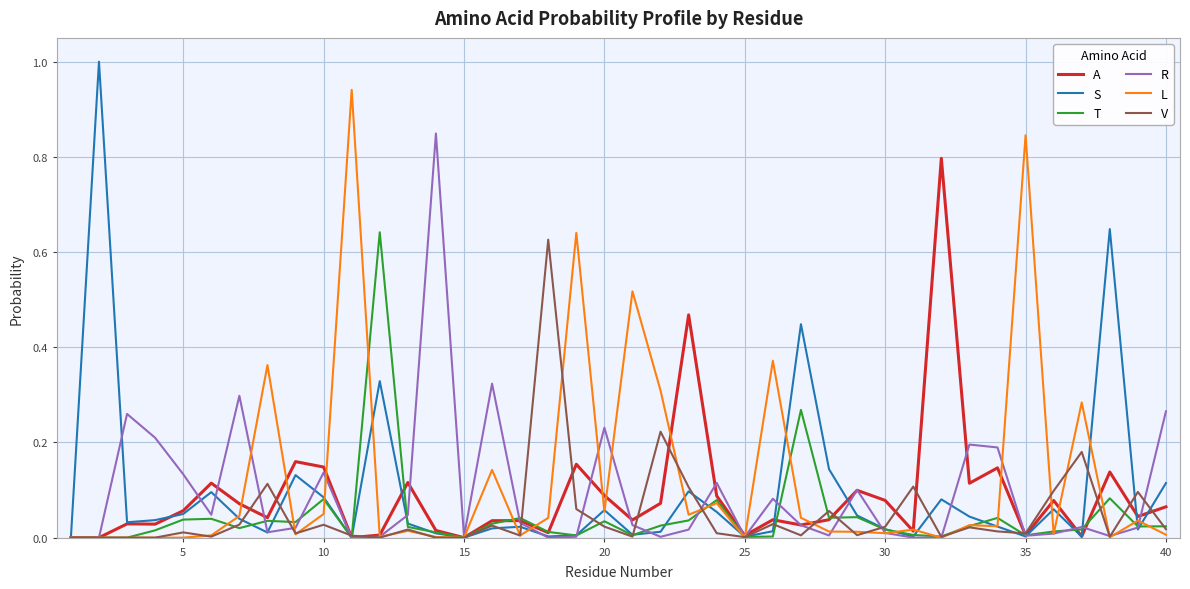

Which series has the widest spread of values?

S